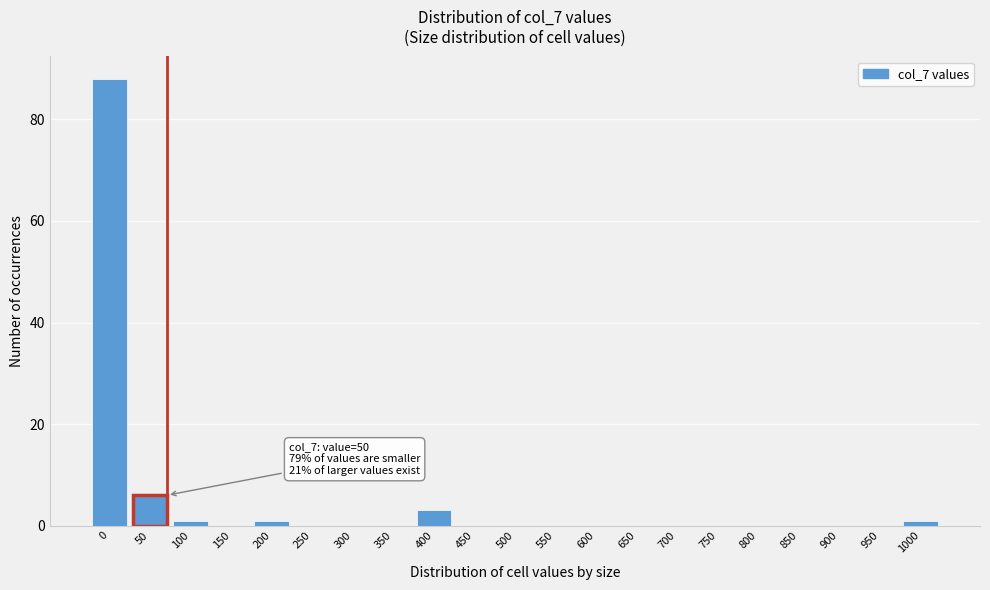

Reading left to right, extract all data points from this chart.

0=88	50=6	100=1	150=0	200=1	250=0	300=0	350=0	400=3	450=0	500=0	550=0	600=0	650=0	700=0	750=0	800=0	850=0	900=0	950=0	1000=1